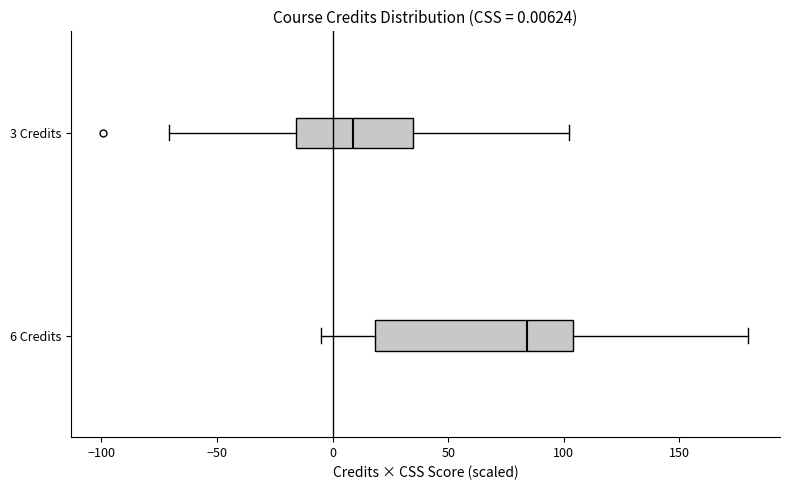

Comparing the boxes themselves (not the whiskers), which one is the widest?

6 Credits